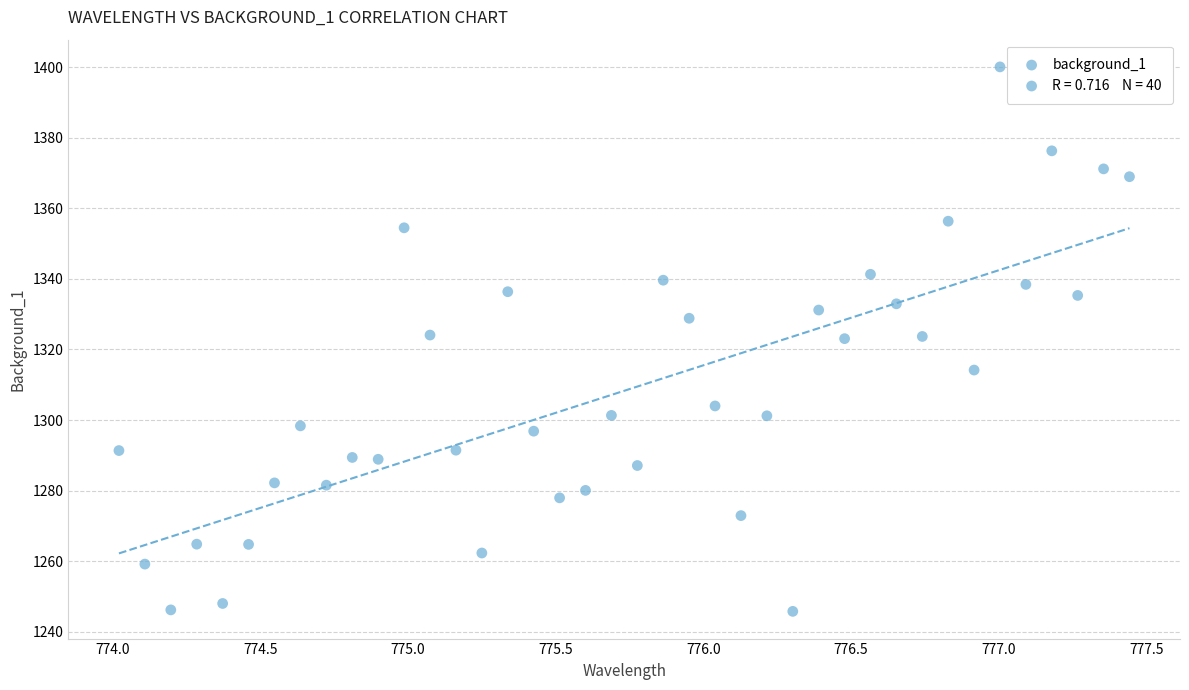

What is the range of Y values (max minus min)?

154.4